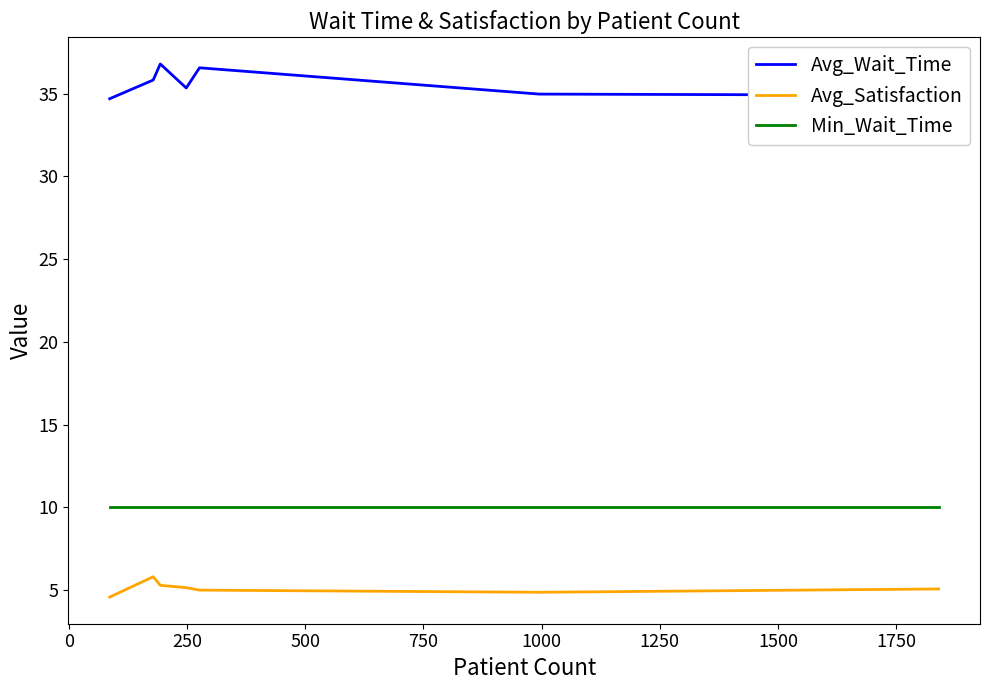

True or false: Avg_Satisfaction and Avg_Wait_Time cross at least once.

False